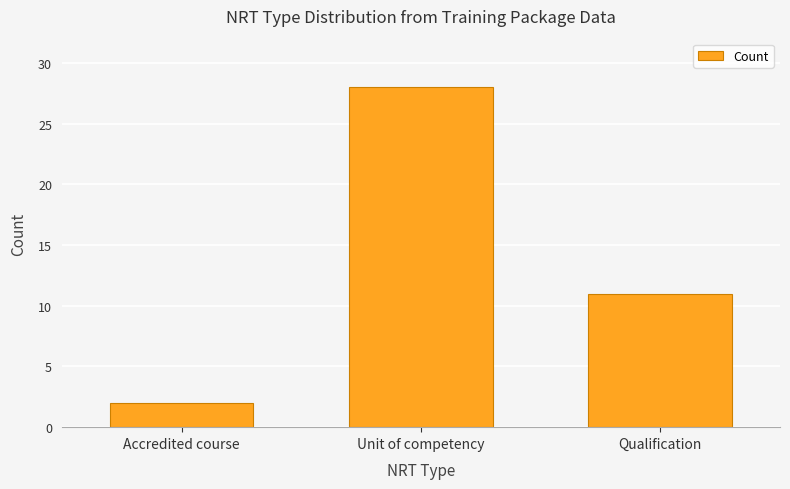

What position from the right is Unit of competency?

2